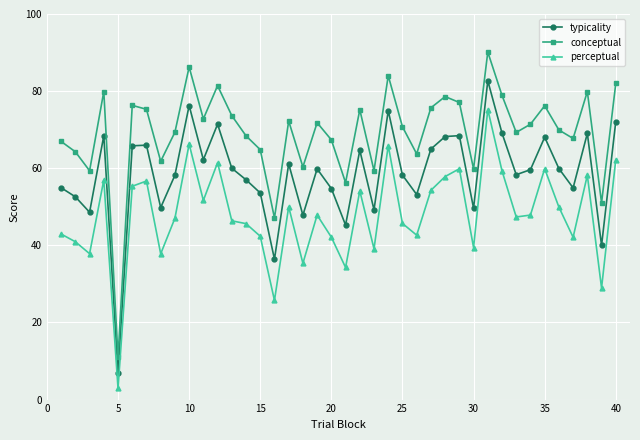

List the series in order of their overall mean, lowest first.

perceptual, typicality, conceptual